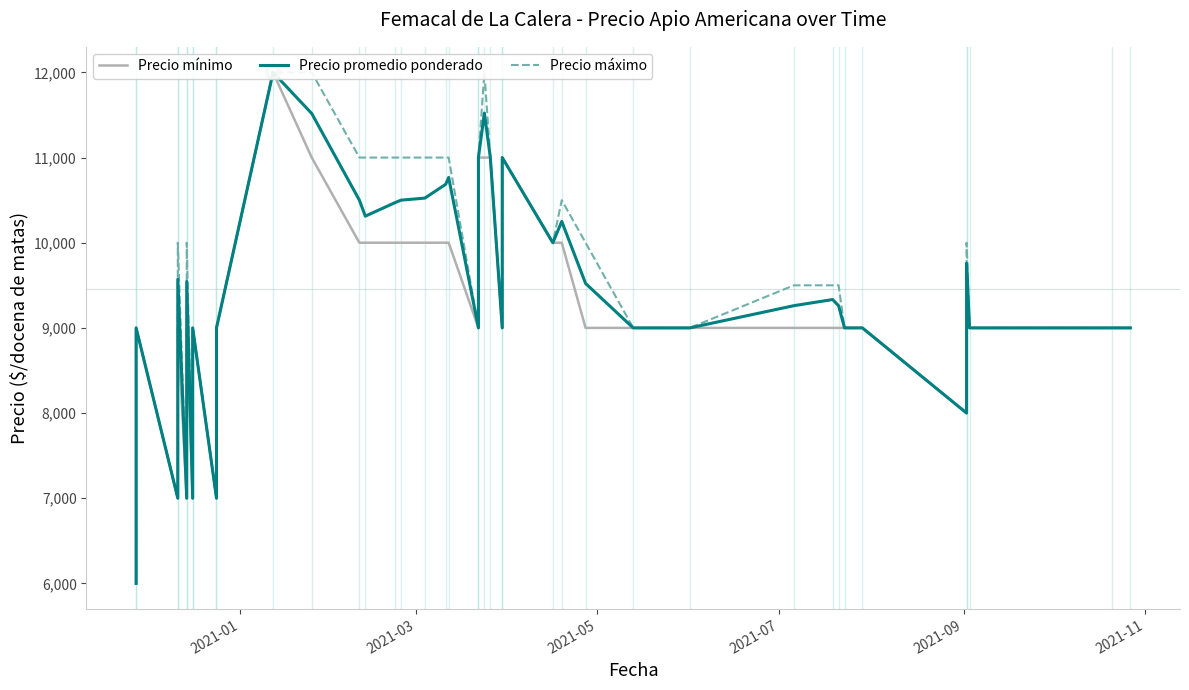

What are all the series names shown in the legend?

Precio mínimo, Precio promedio ponderado, Precio máximo